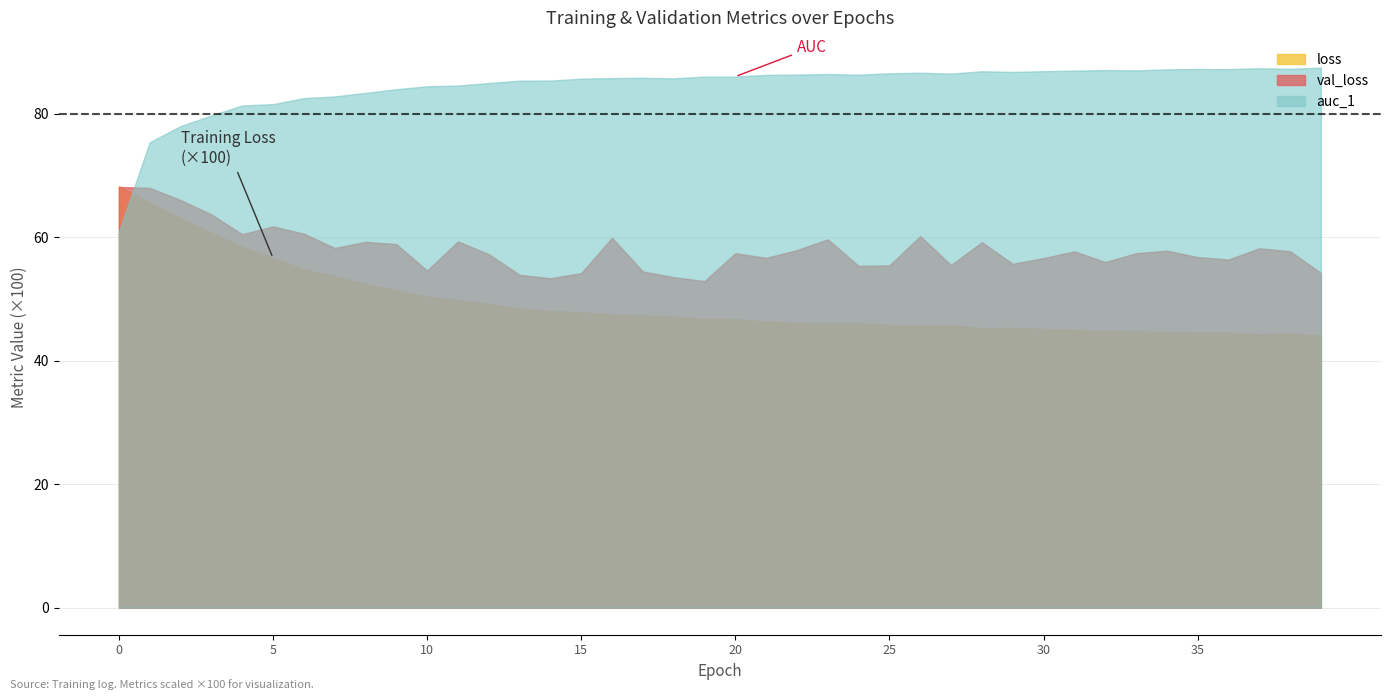

True or false: val_loss has more than 0 interior local peaks.

True